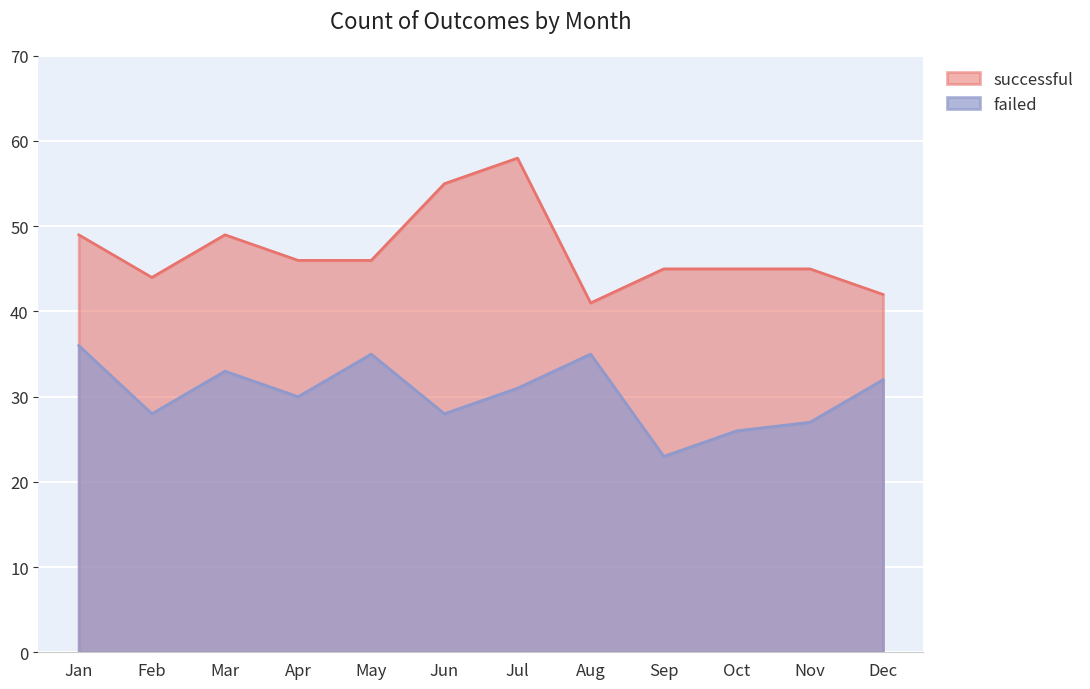

Reading left to right, list all the values displayed in this chart.

successful: 49	44	49	46	46	55	58	41	45	45	45	42
failed: 36	28	33	30	35	28	31	35	23	26	27	32